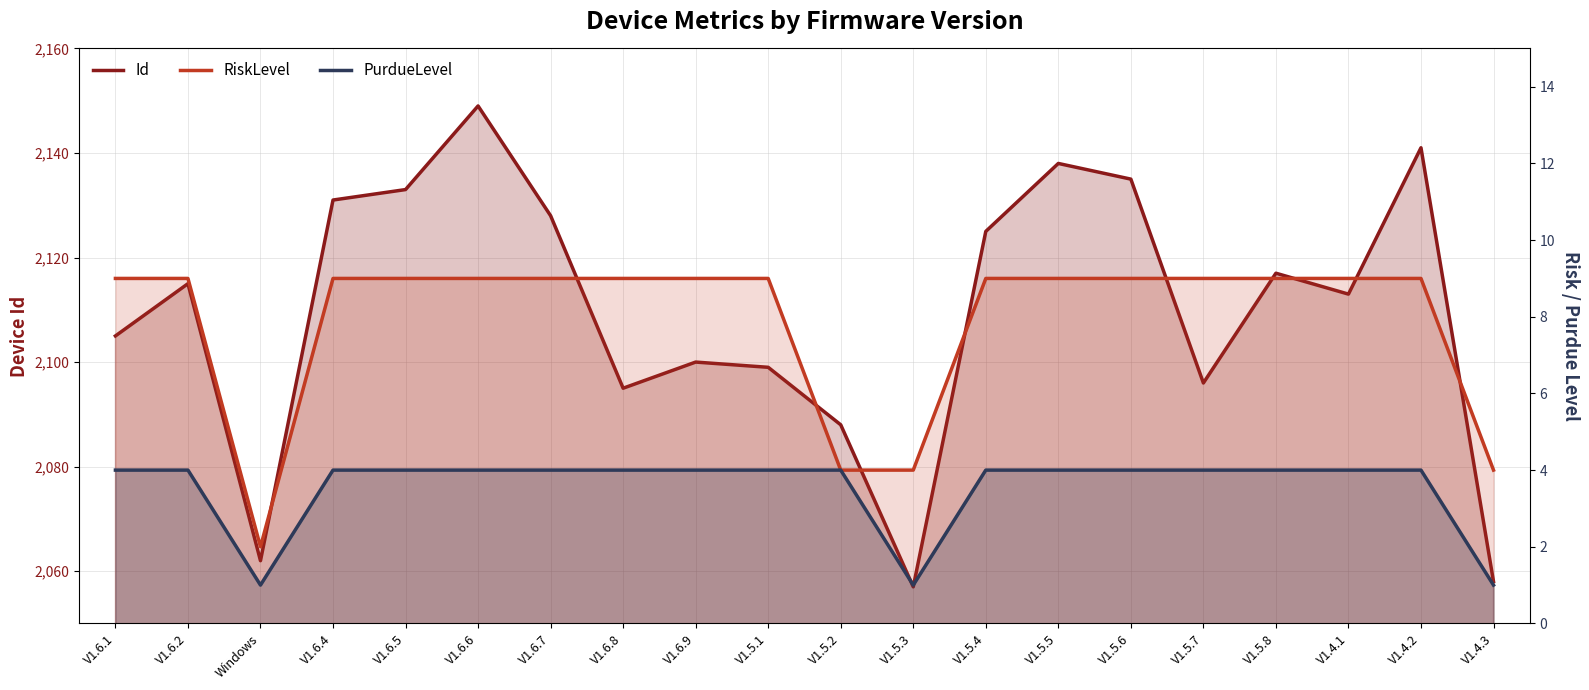

What is the label of the 10th point from the left?

V1.5.1